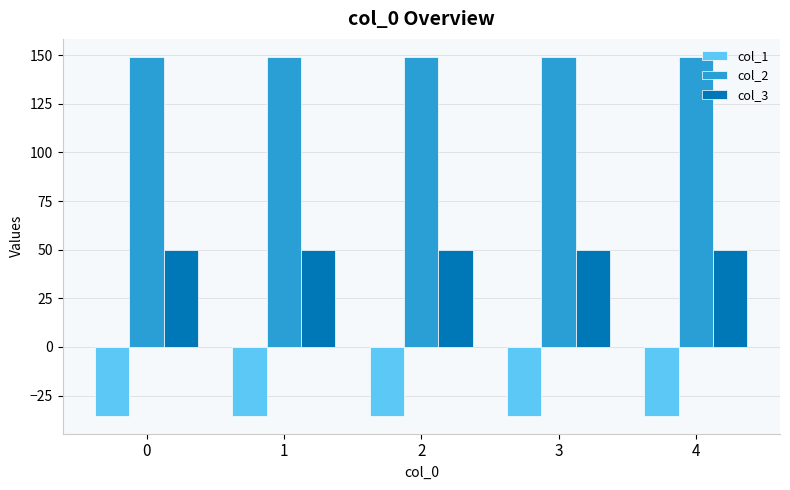

Rank the series at 1 from highest to lowest value.

col_2, col_3, col_1